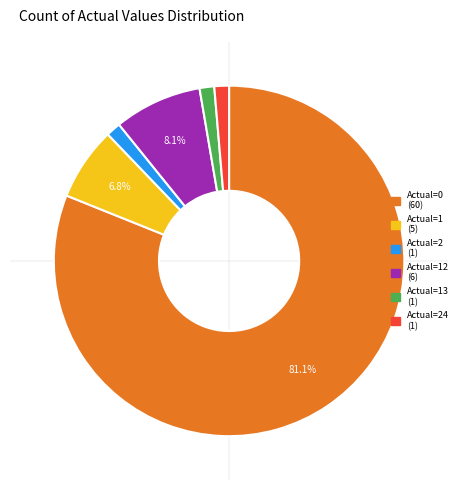

Is there any slice that represents more than half of the pie?

Yes